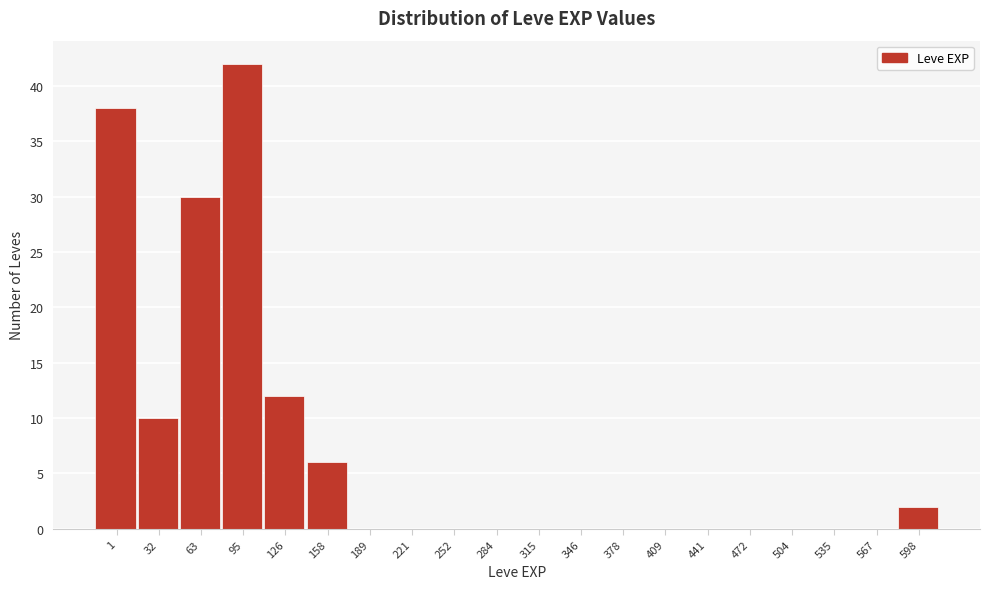

Reading right to left, transcribe all the data shown in this chart.

598=2	567=0	535=0	504=0	472=0	441=0	409=0	378=0	346=0	315=0	284=0	252=0	221=0	189=0	158=6	126=12	95=42	63=30	32=10	1=38